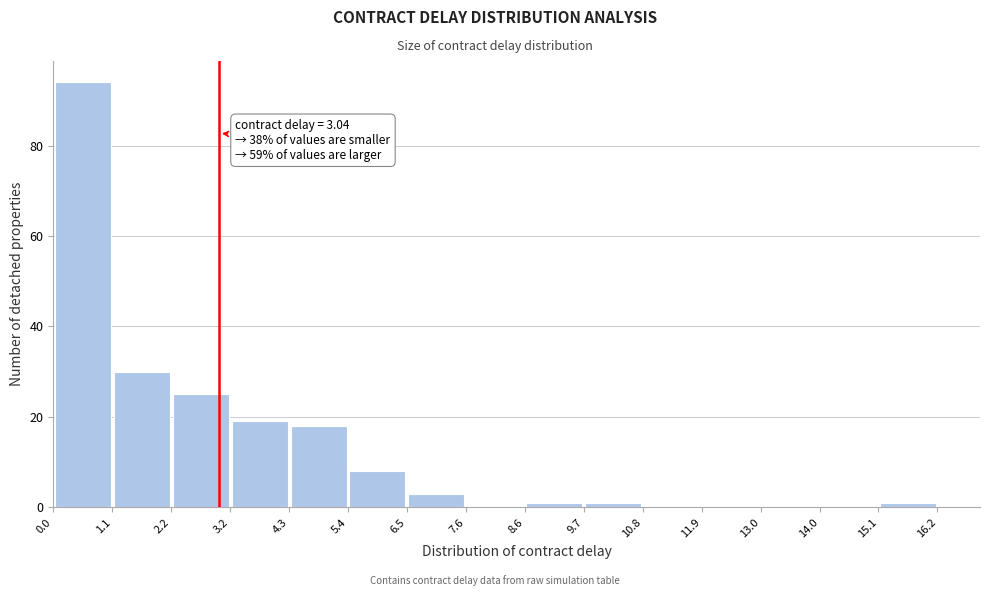

Over which range of the x-axis is the bar tallest?

0.0 to 1.1